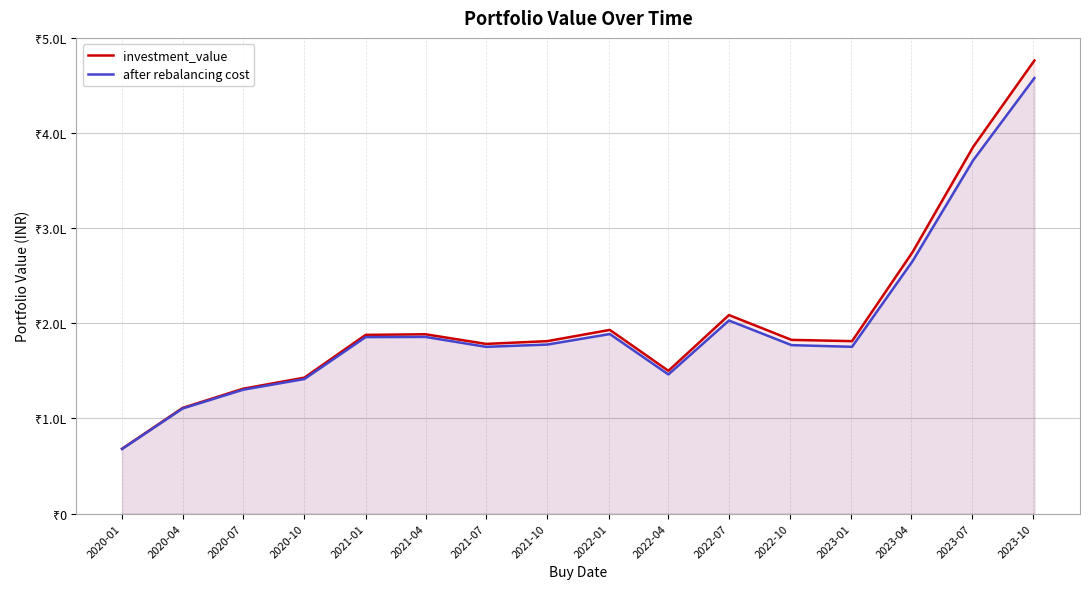

Does the chart display data point markers on the line(s)?

No